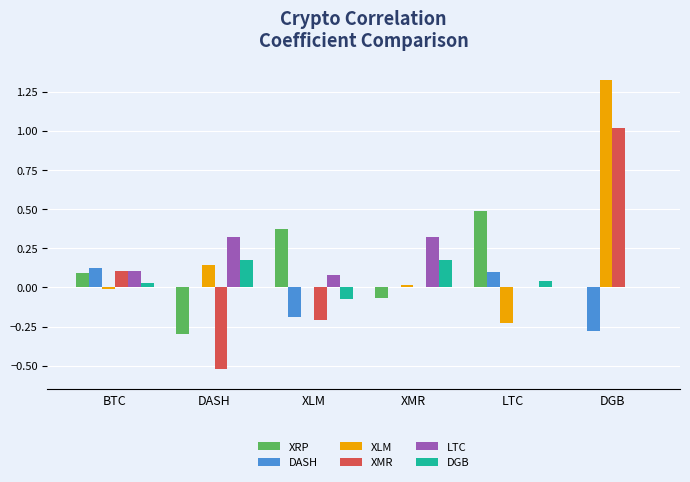

Is it true that XMR equals 0.0 at LTC?

True